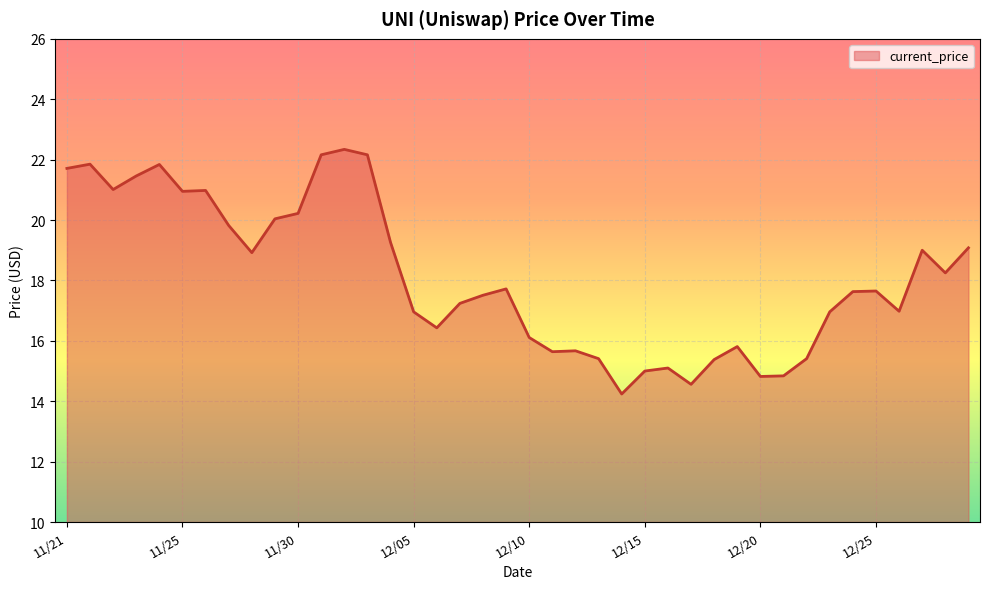

What is the maximum value shown in the chart?

22.3